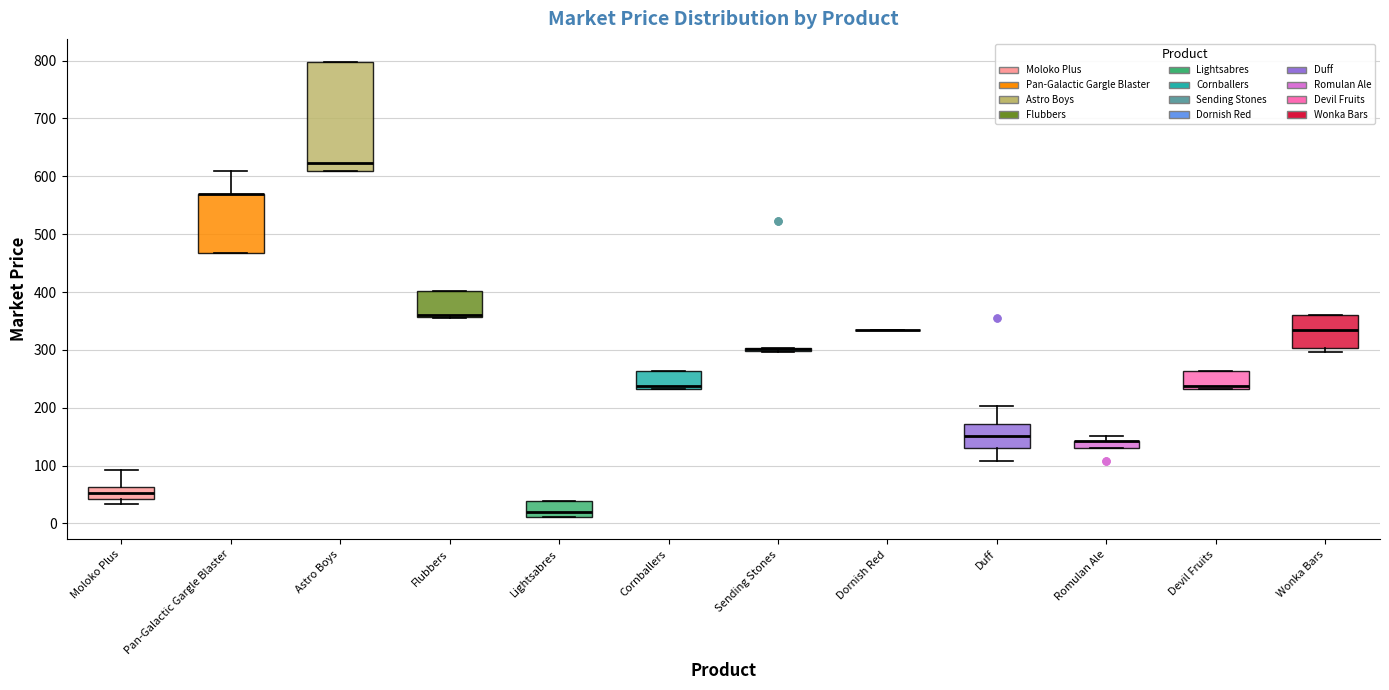

Where is the lower edge of the box for Pan-Galactic Gargle Blaster on the y-axis? The values are not printed on the chart, so give them approximately, as read against the axis.

470